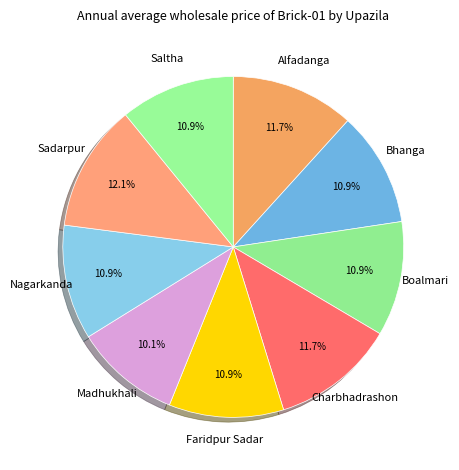

Does Charbhadrashon represent more than half of the total?

No